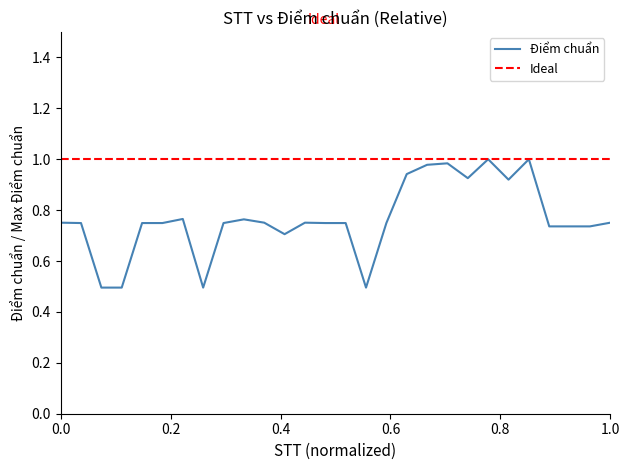

Between 28 and 27, which is larger?

28